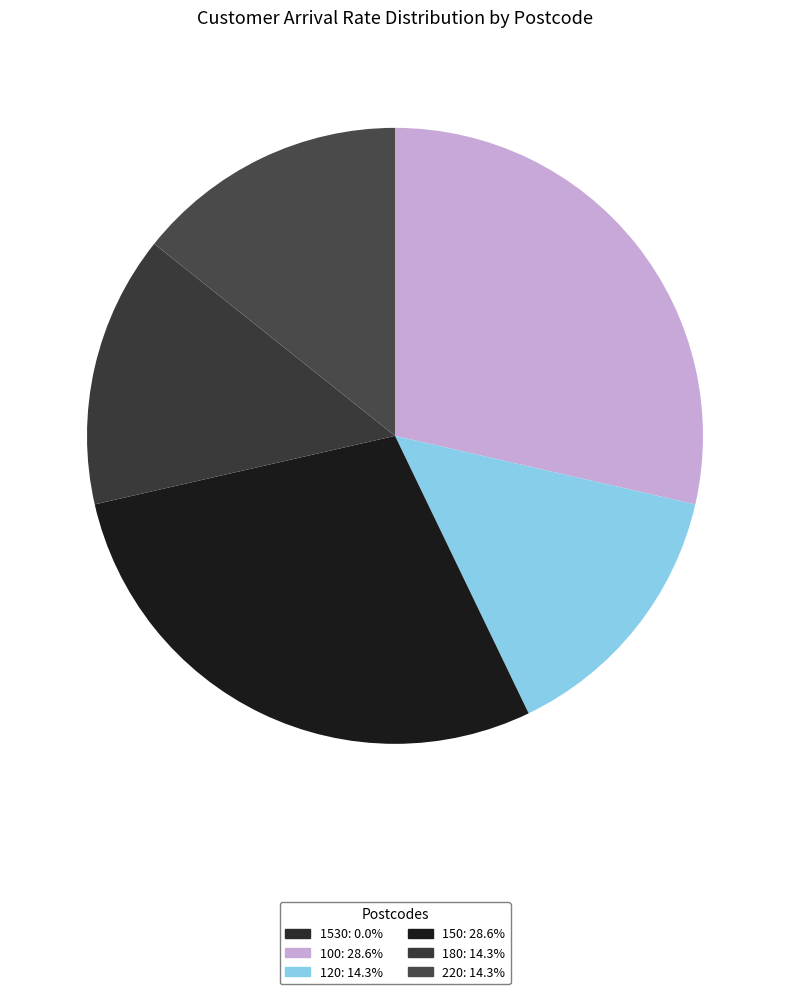

Is there a majority slice in this chart?

No